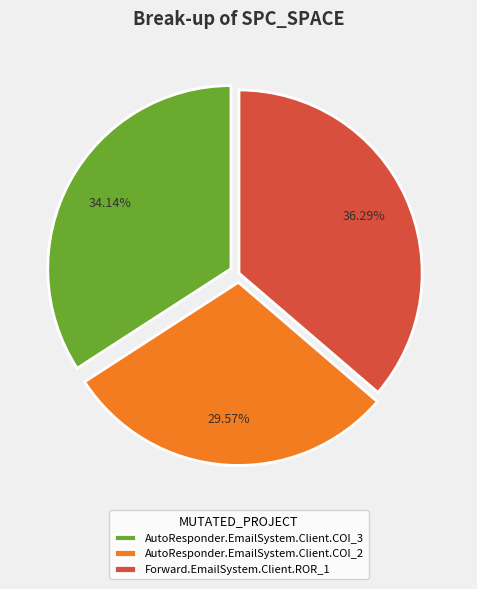

Is it true that Forward.EmailSystem.Client.ROR_1 is 36% of the pie?

True